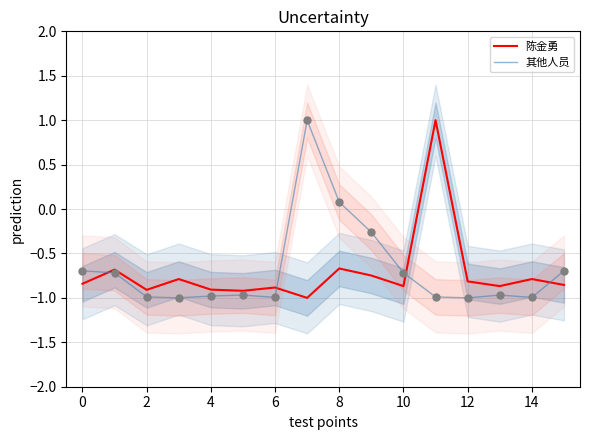

Which series reaches the maximum Y coordinate?

陈金勇